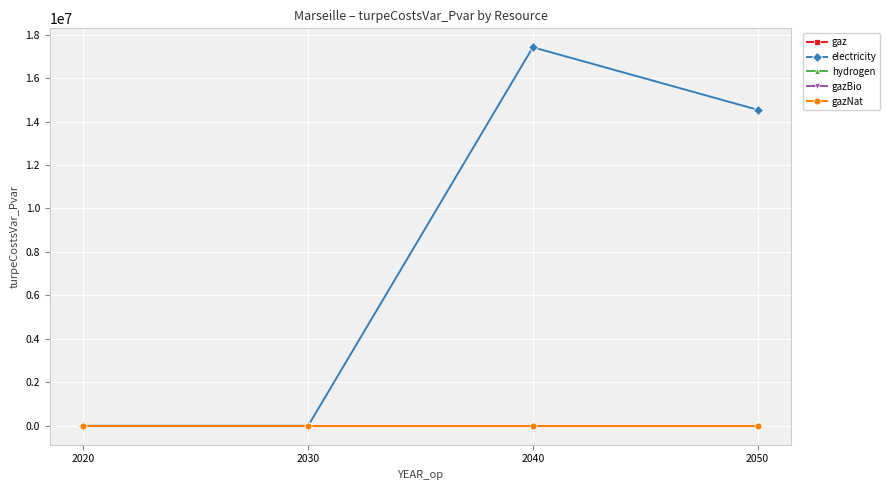

How many lines are shown in the chart?

5